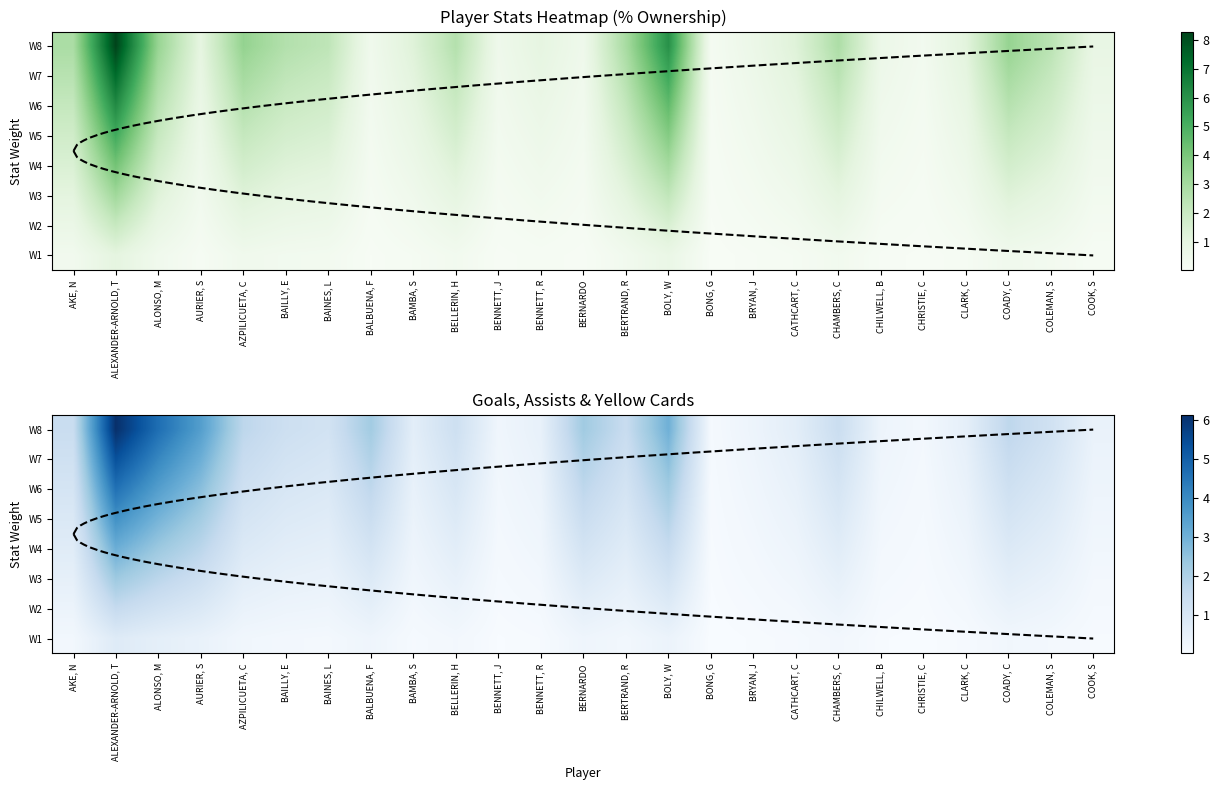

Which has a higher value, BERNARDO or COADY, C?

BERNARDO